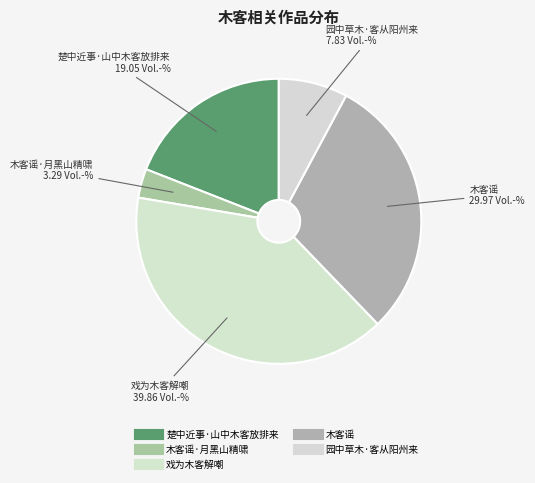

How many segments does this pie chart have?

5